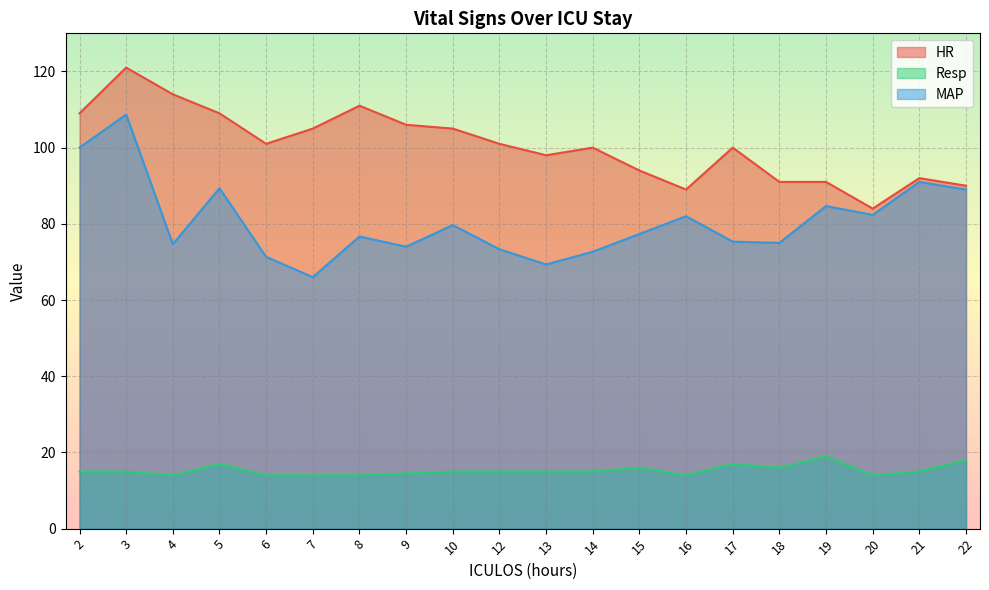

Is the value of Resp at 22 greater than the value of MAP at 12?

No